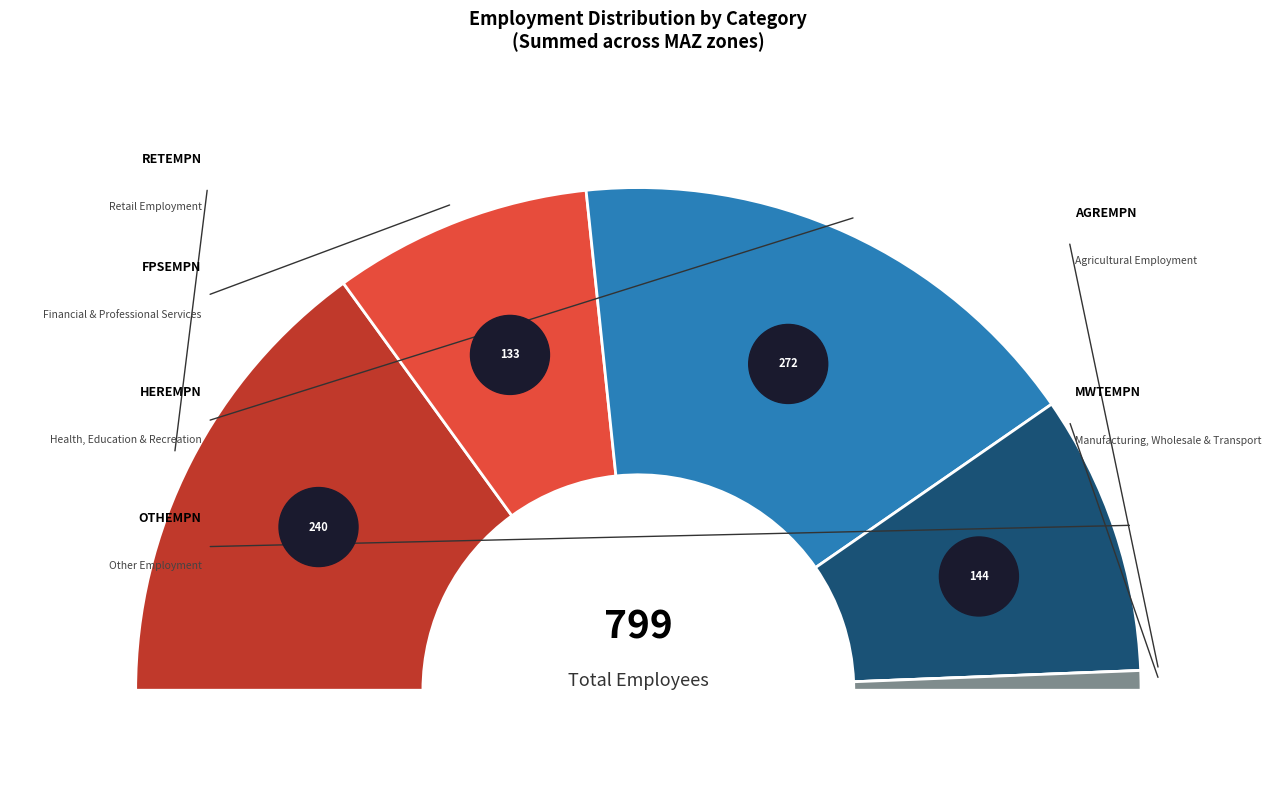

Which slice is the largest?

HEREMPN